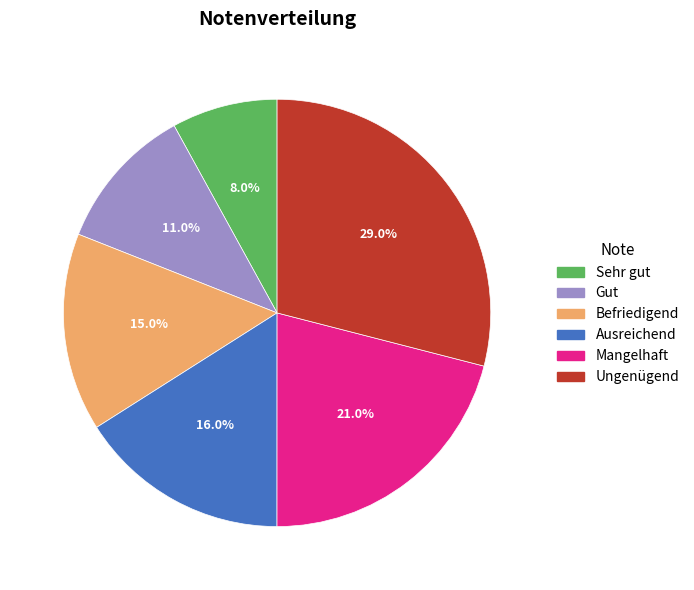

How many segments does this pie chart have?

6